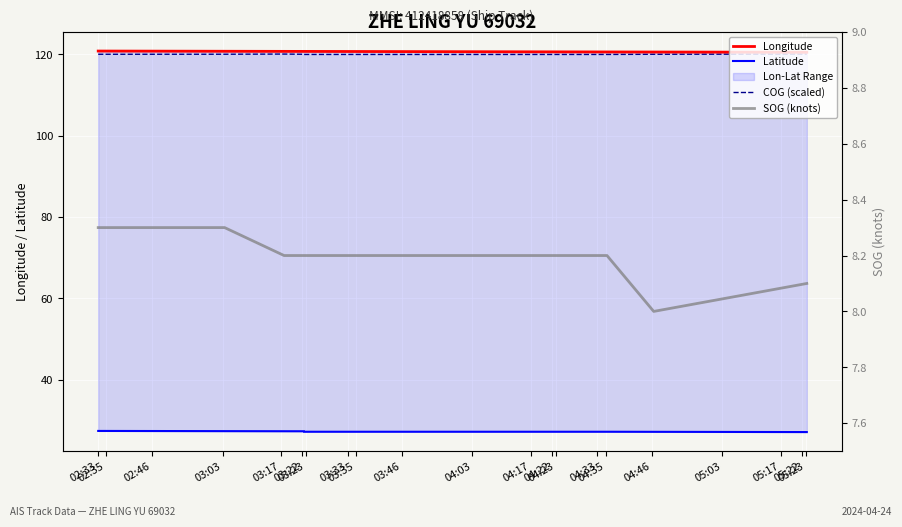

At which category does the chart reach its peak across all series?

02:33